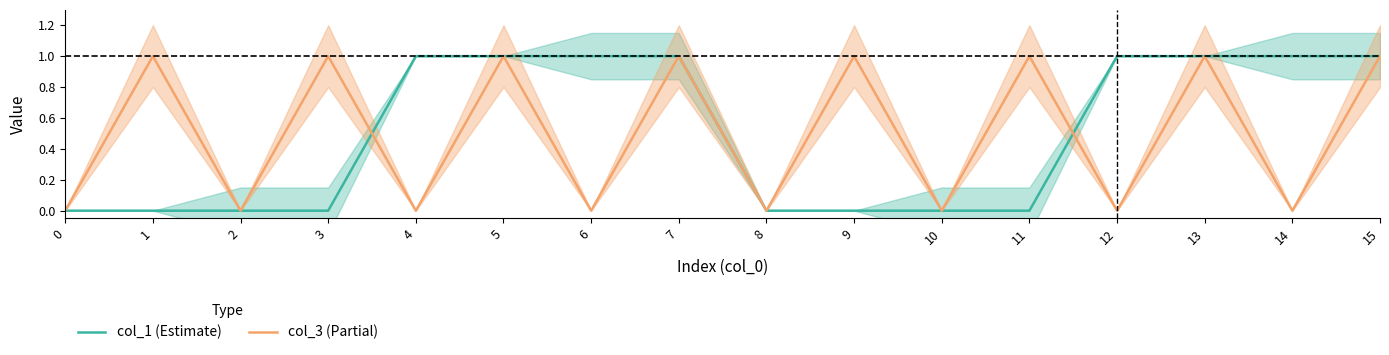

What is the difference between the col_3 (Partial) values at 9 and 6?

1